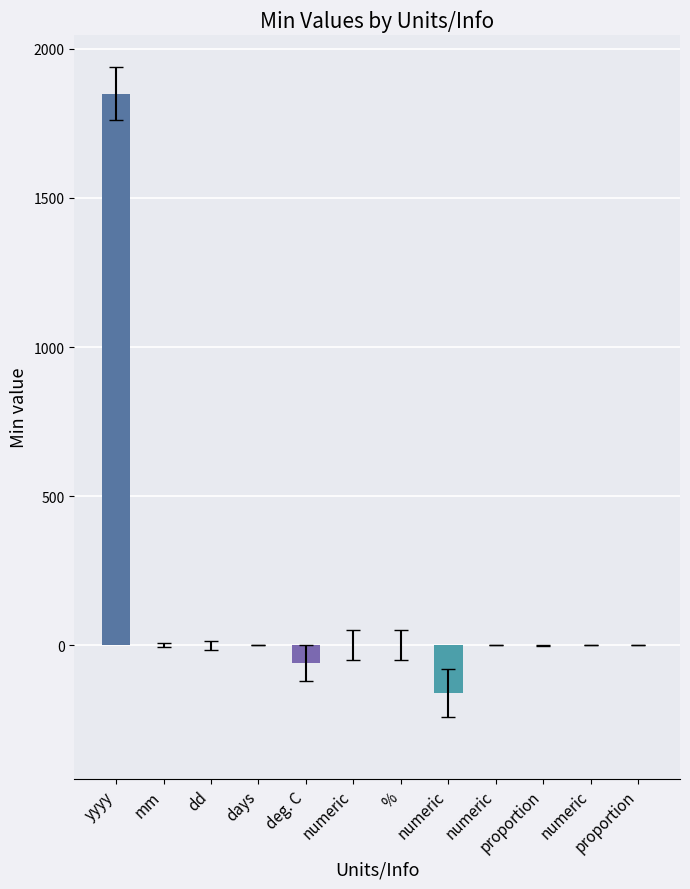

Rank the categories by value from highest to lowest.

yyyy, mm, dd, days, numeric, %, numeric, proportion, numeric, proportion, deg. C, numeric